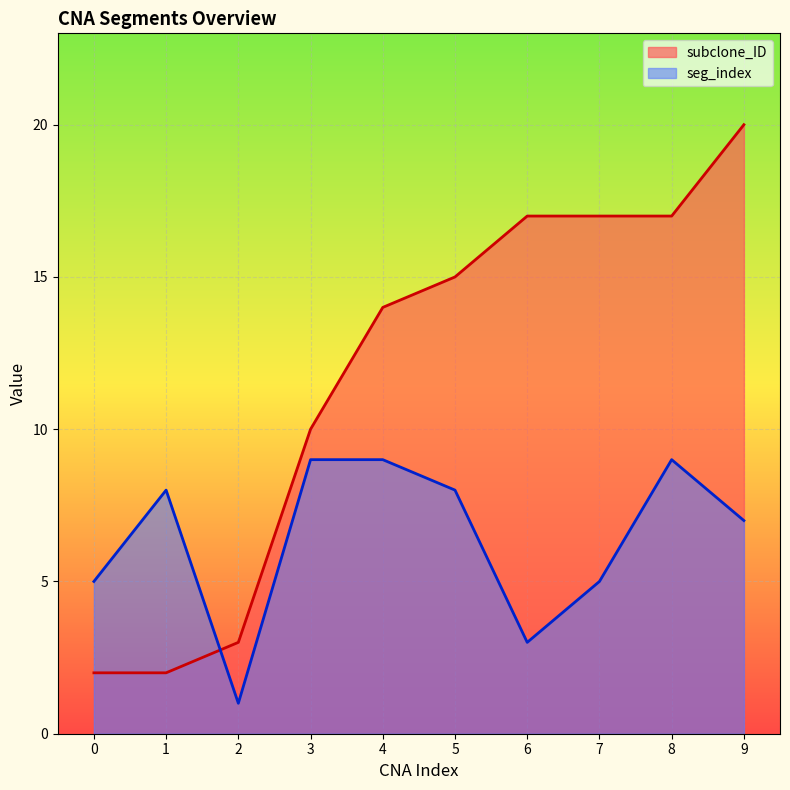

Where does the seg_index series first go above 8?

3